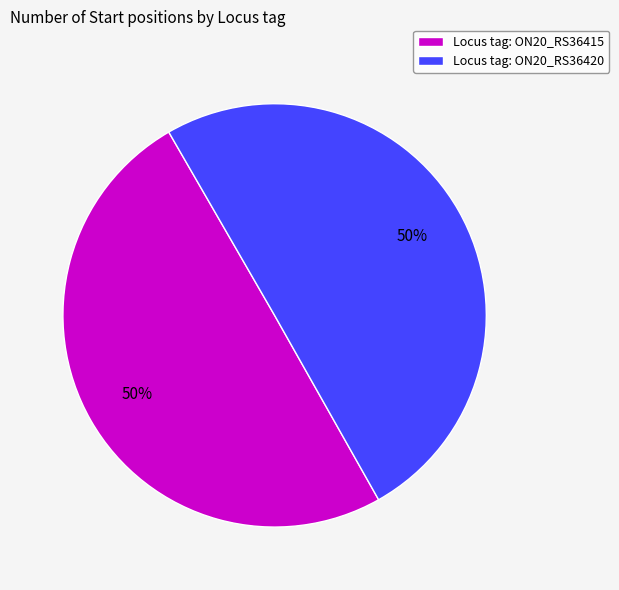

How many segments does this pie chart have?

2